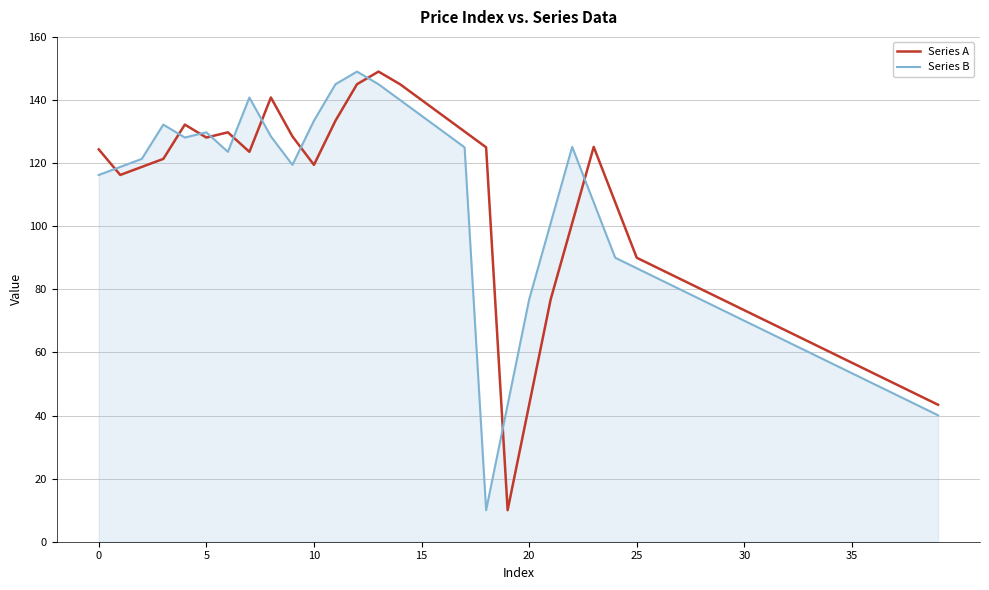

Which series ends up on top after the final intersection of Series A and Series B?

Series A